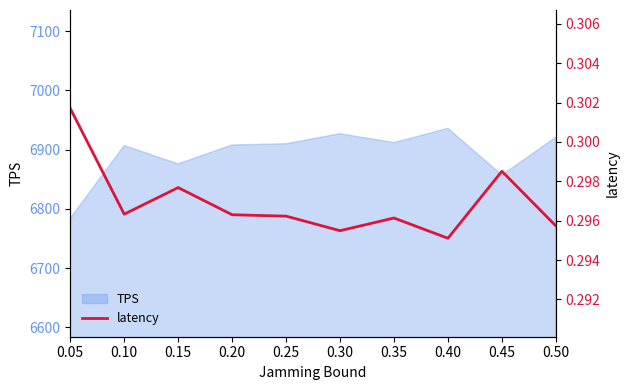

The value of TPS at 0.45 is 6857. True or false?

True